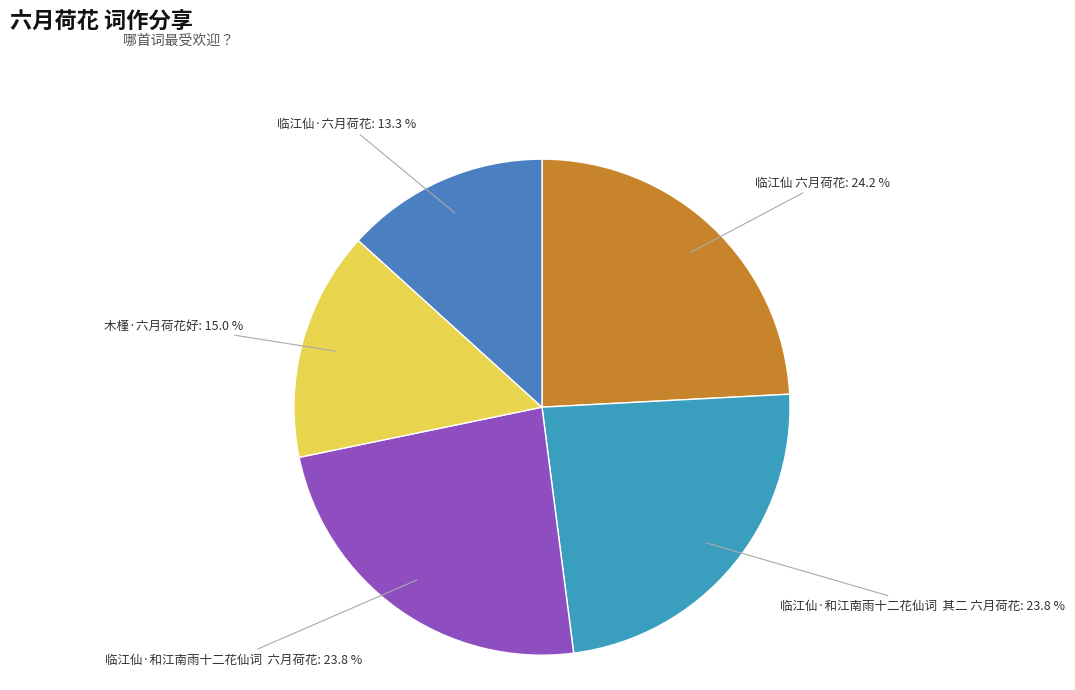

Does 临江仙·六月荷花: 13.3 % account for over 50% of the chart?

No